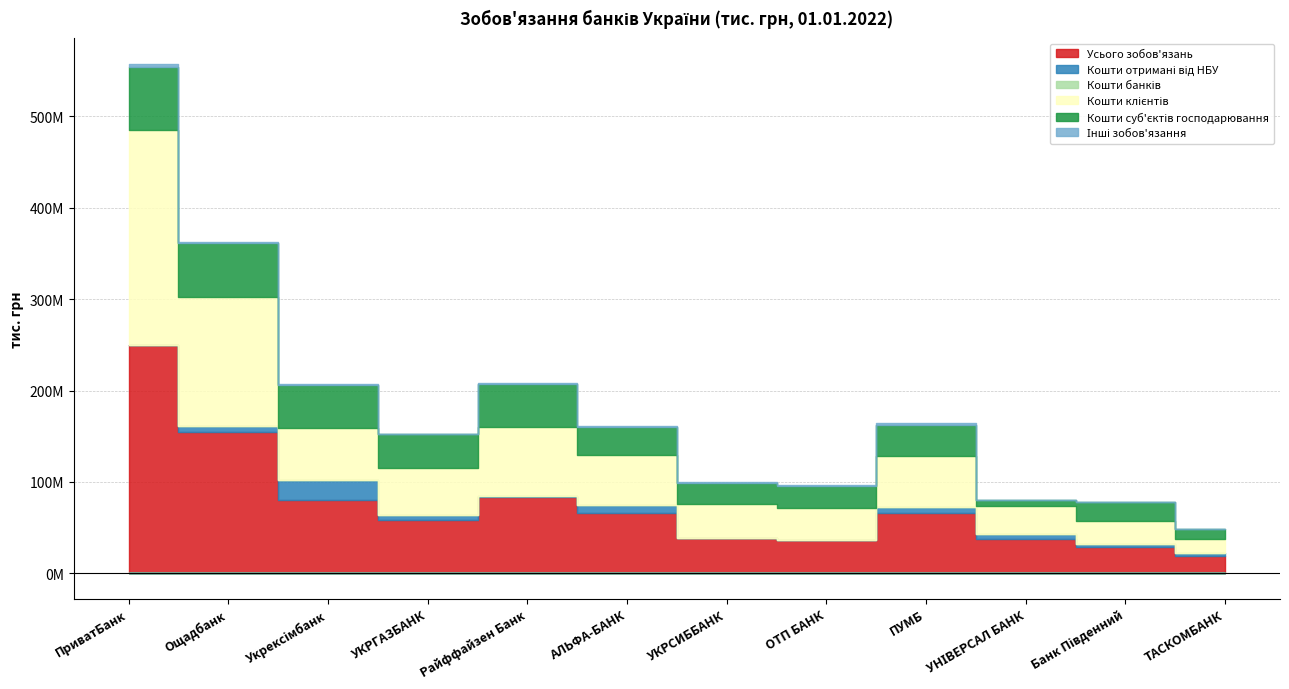

What is the difference between the Кошти клієнтів values at Банк Південний and Ощадбанк?

115574466.7